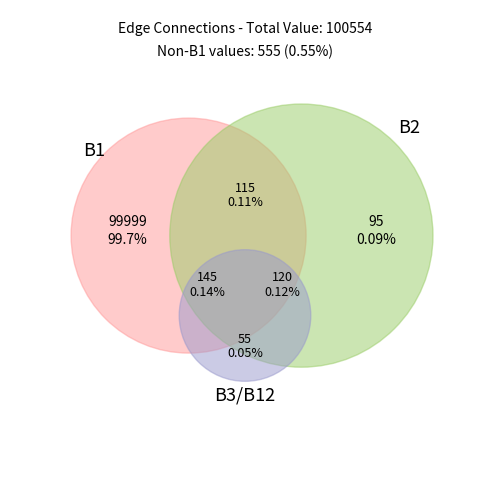

Does any single category account for the majority?

Yes